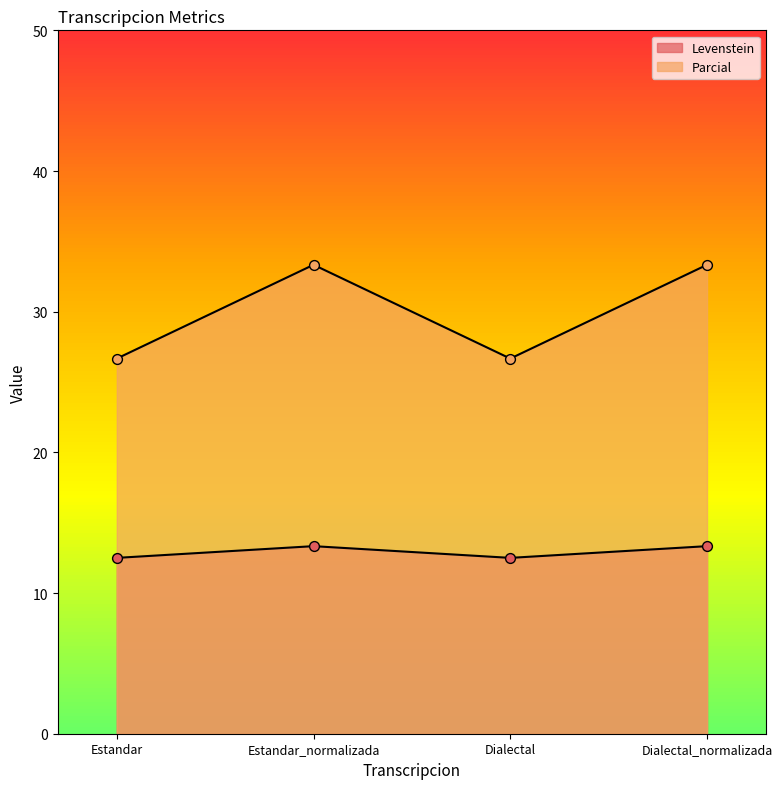

Which series reaches the maximum Y coordinate?

Parcial